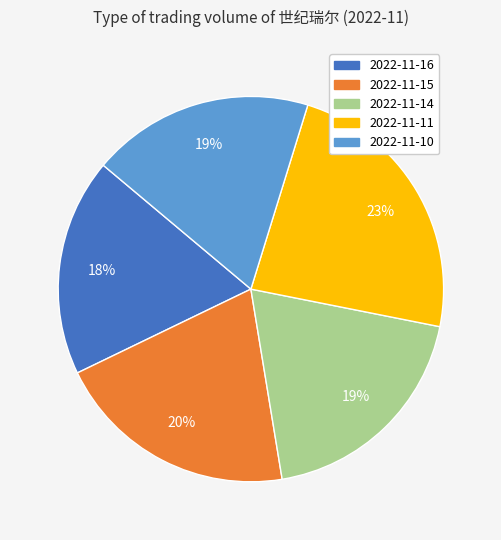

To the nearest percent, what is the average slice percentage?

20%